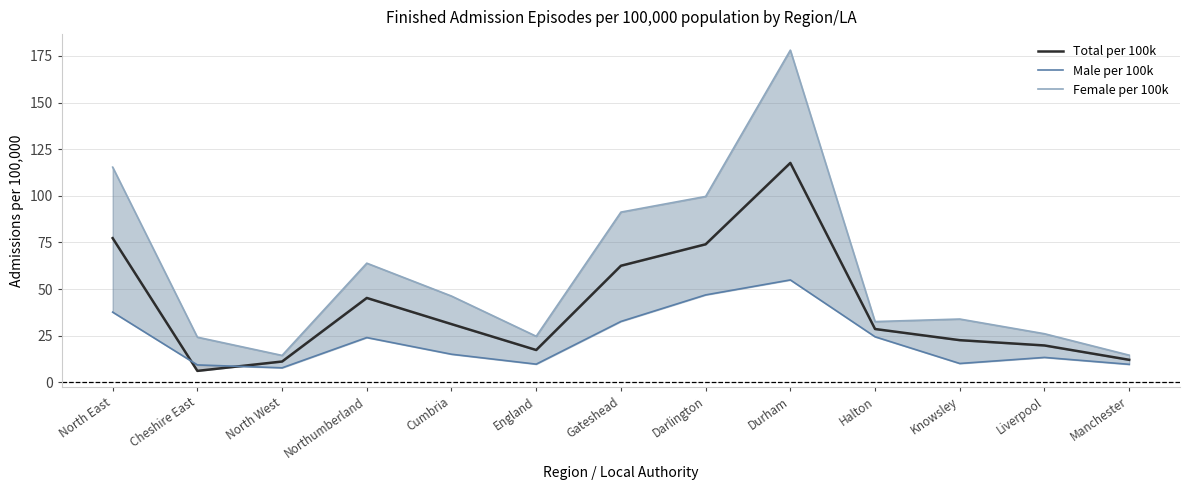

True or false: Female per 100k and Total per 100k intersect in this chart.

False